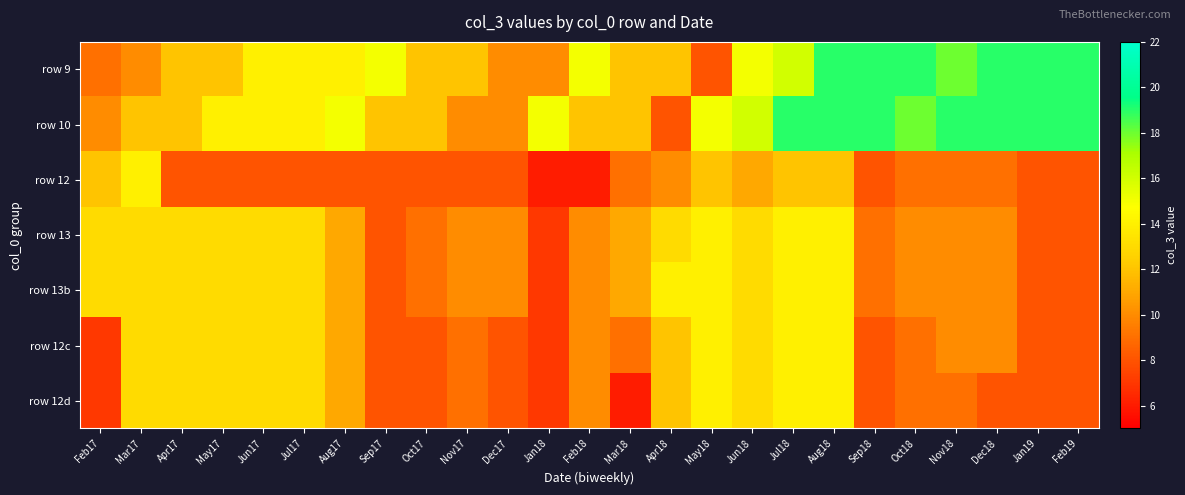

At which category is the sum across all series the highest?

Aug18